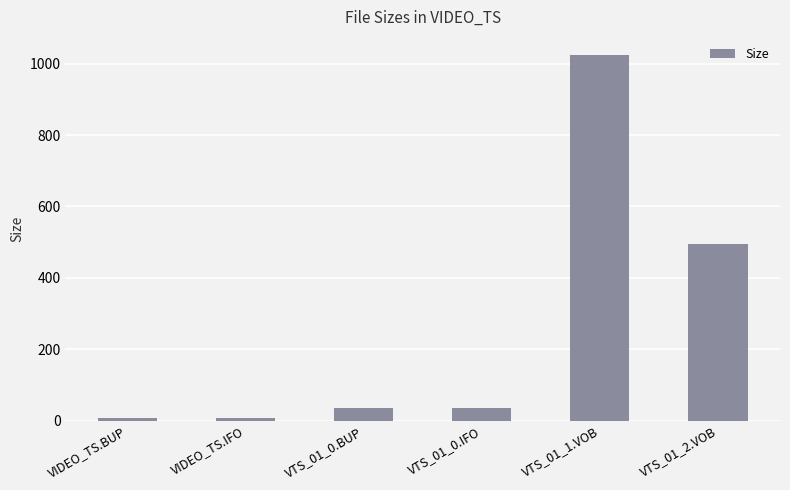

What is the change in value from VTS_01_0.IFO to VTS_01_2.VOB?

+458.9